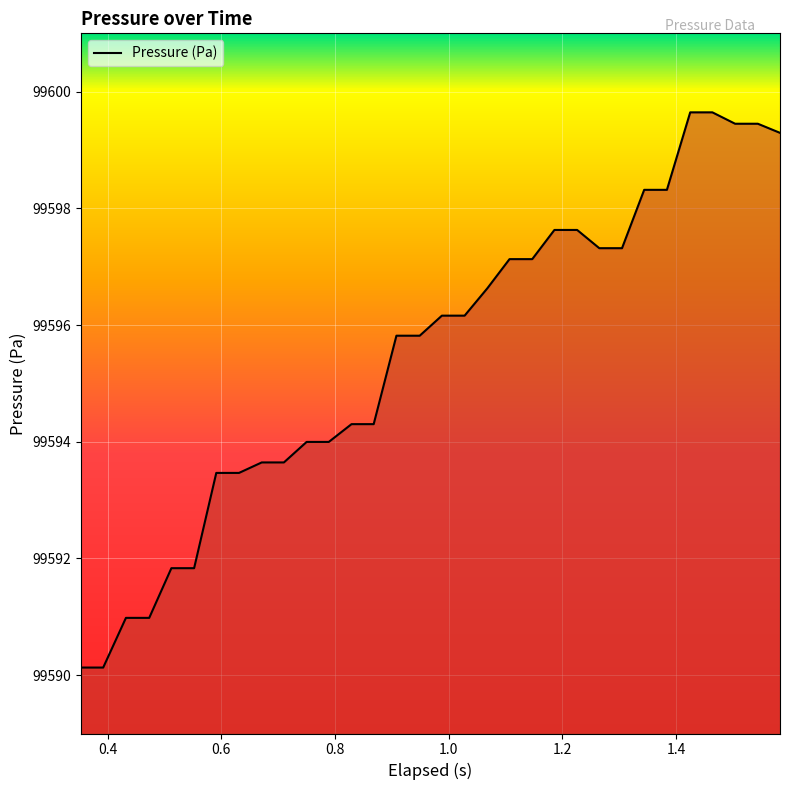

How many lines are shown in the chart?

1